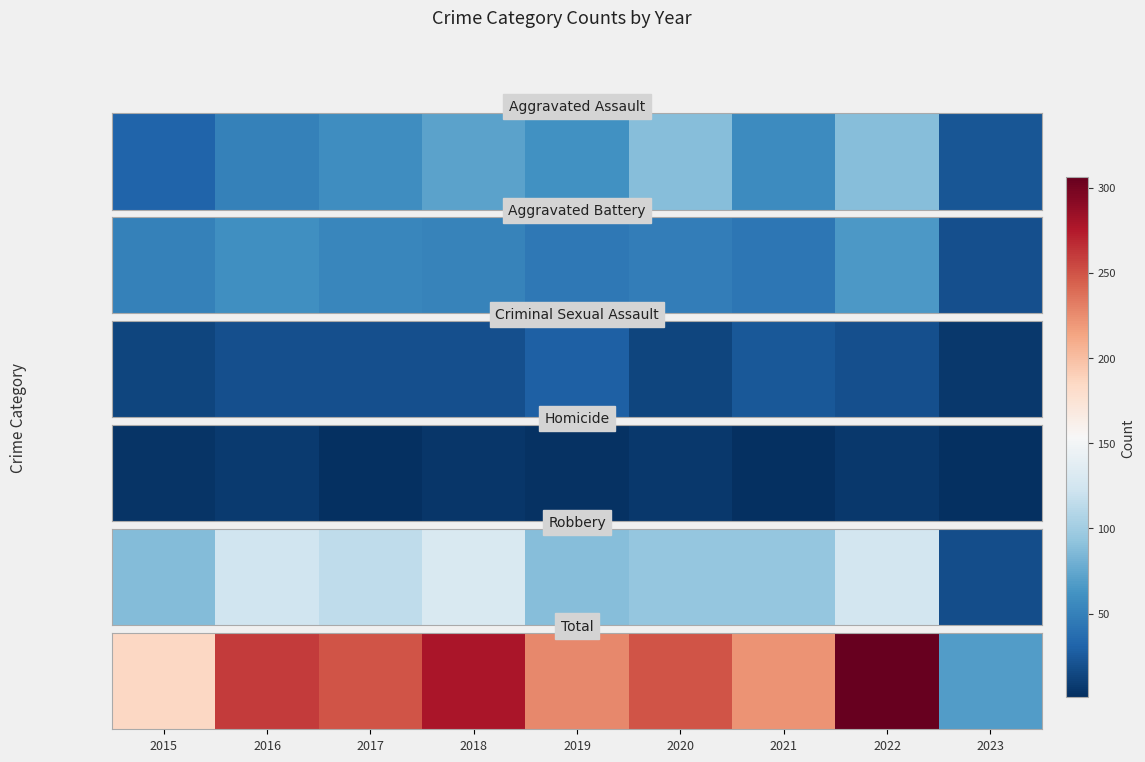

What value does the data have at 2016?

260